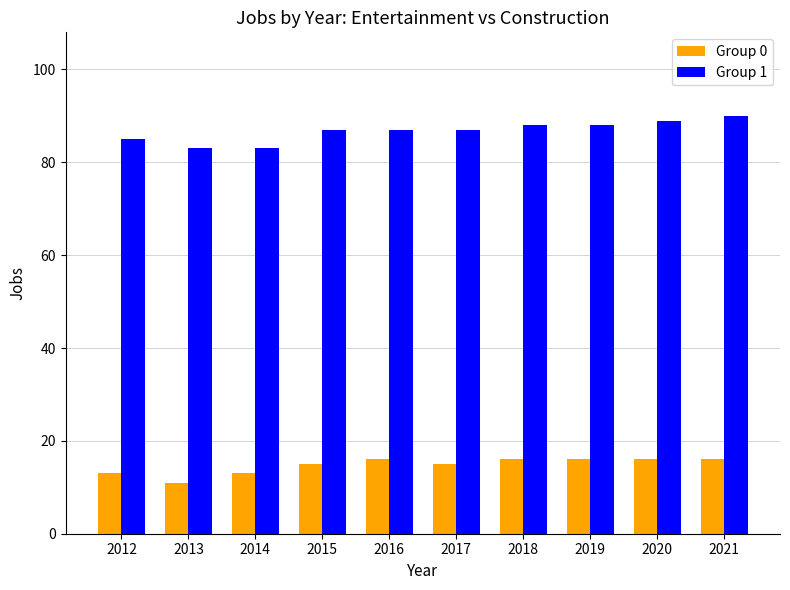

Which series changed the most between 2013 and 2020?

Group 1